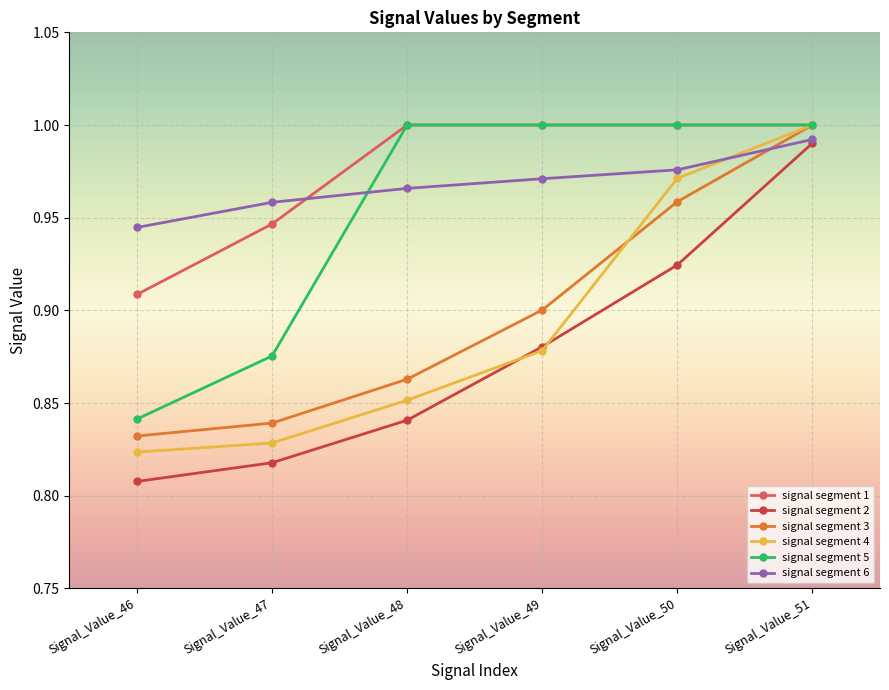

At Signal_Value_46, list the series in order from smallest to largest.

signal segment 2, signal segment 4, signal segment 3, signal segment 5, signal segment 1, signal segment 6